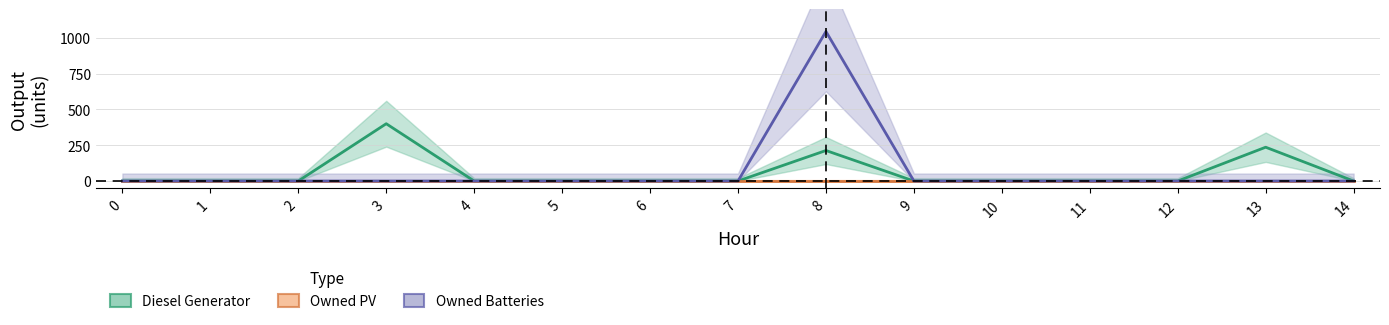

The value of Diesel Generator at 12 is -212. True or false?

False